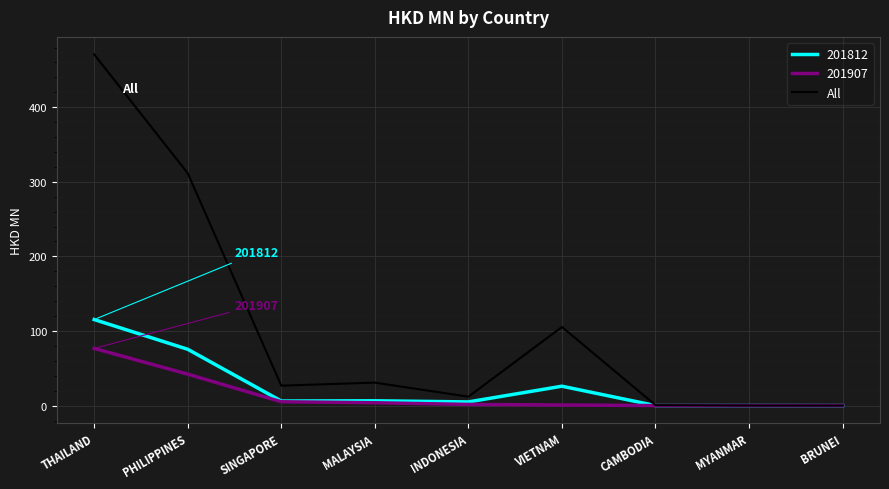

Which label corresponds to the largest value in the chart?

THAILAND